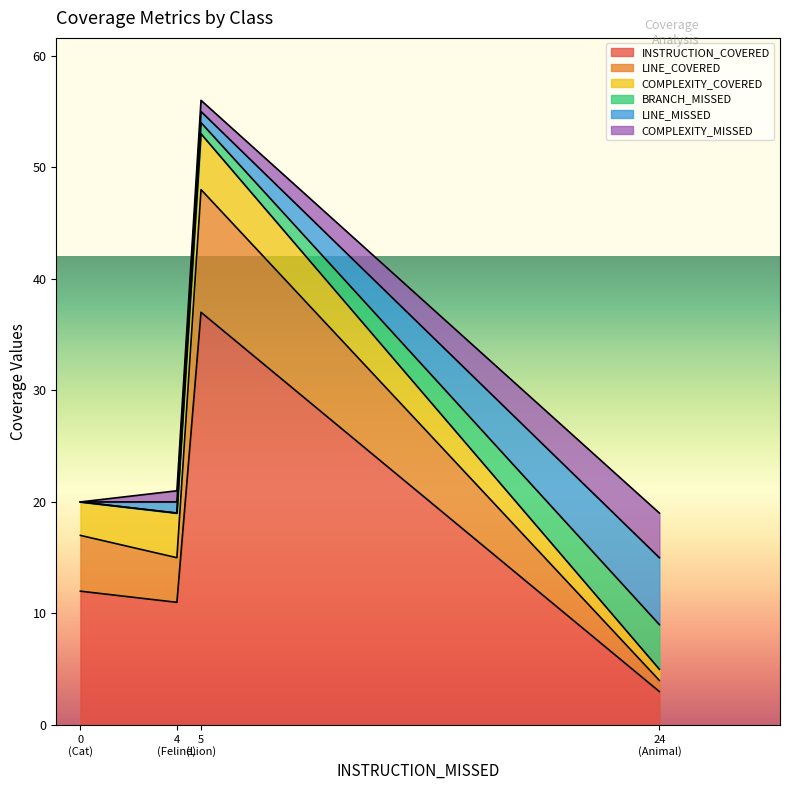

What are all the series names shown in the legend?

INSTRUCTION_COVERED, LINE_COVERED, COMPLEXITY_COVERED, BRANCH_MISSED, LINE_MISSED, COMPLEXITY_MISSED